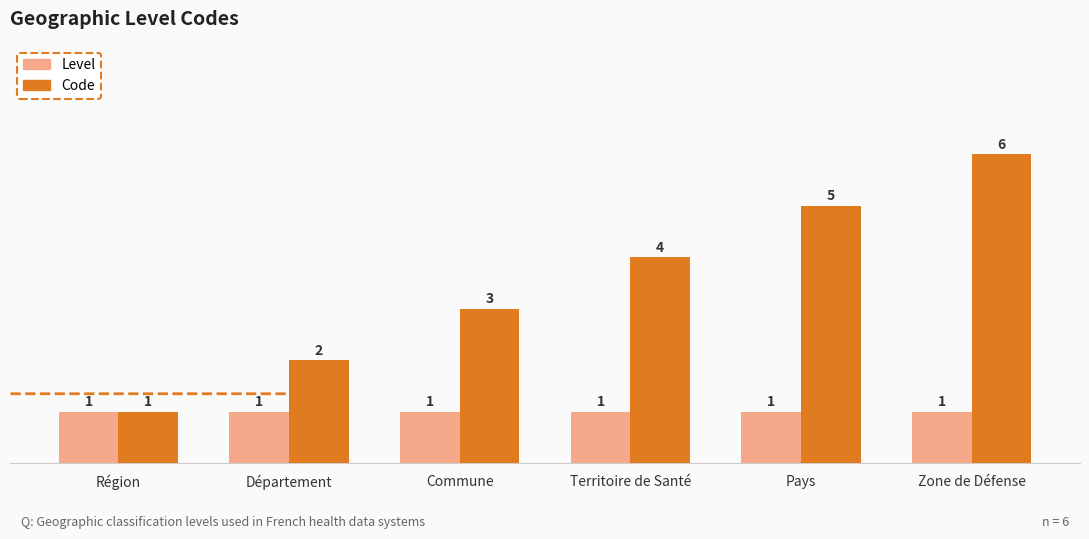

List the series in order of their peak value, highest first.

Code, Level